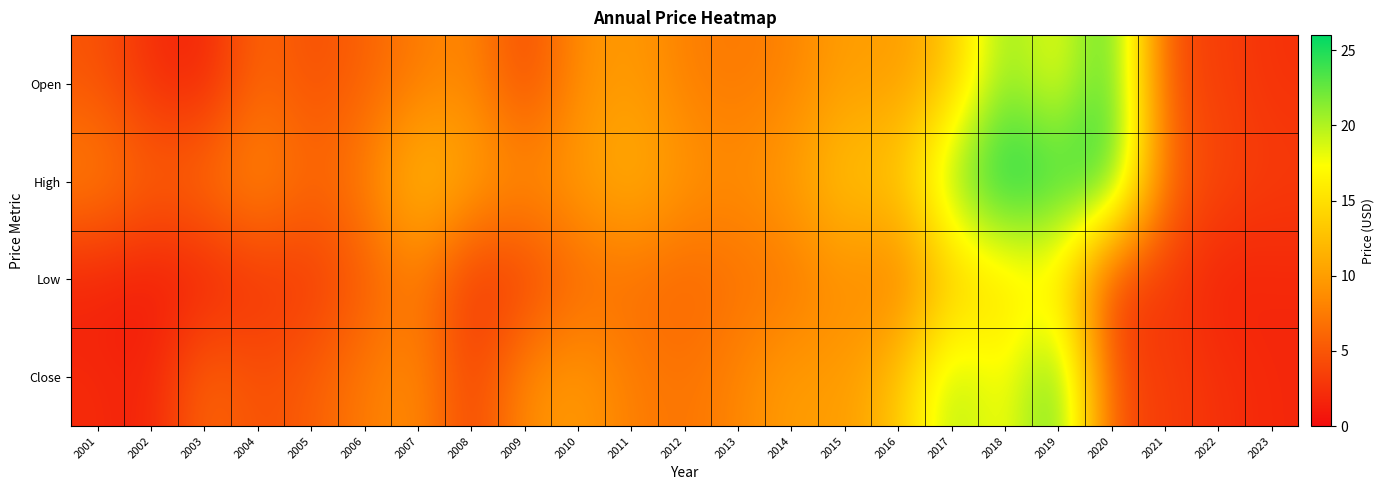

Between 2014 and 2018, which is larger?

2018